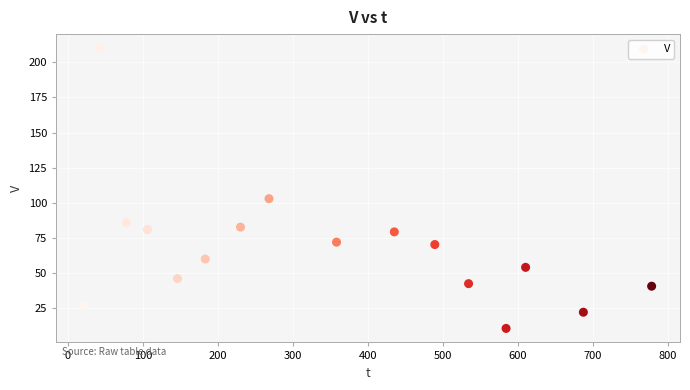

What Y value in the scatter plot is closest to 110?

103.0